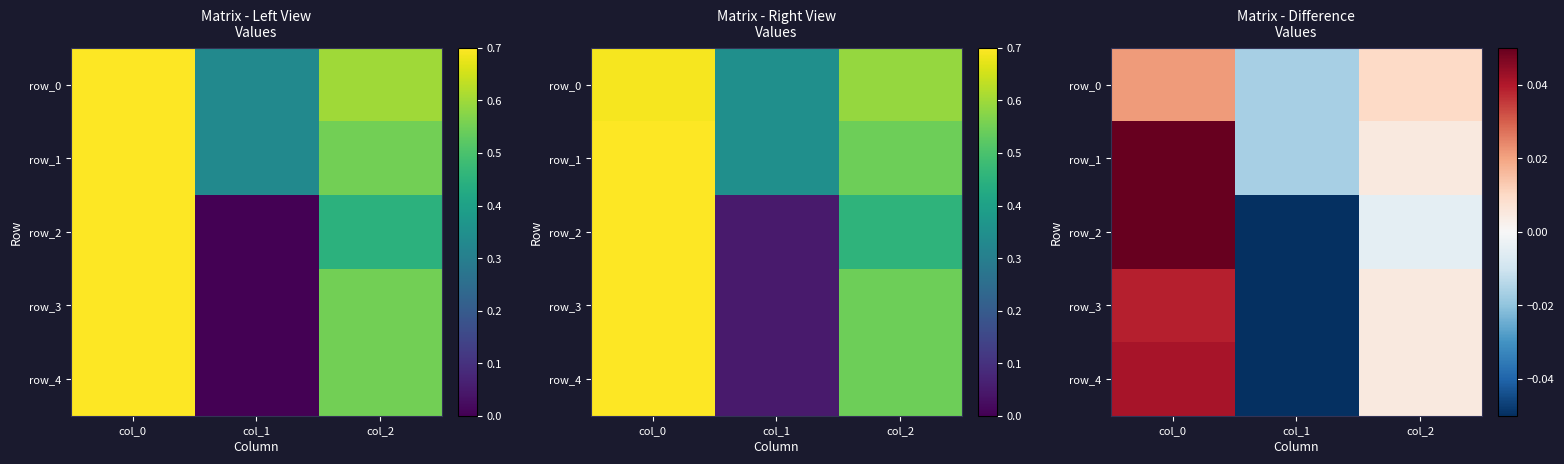

At col_1, list the series in order from smallest to largest.

row_2, row_3, row_4, row_0, row_1